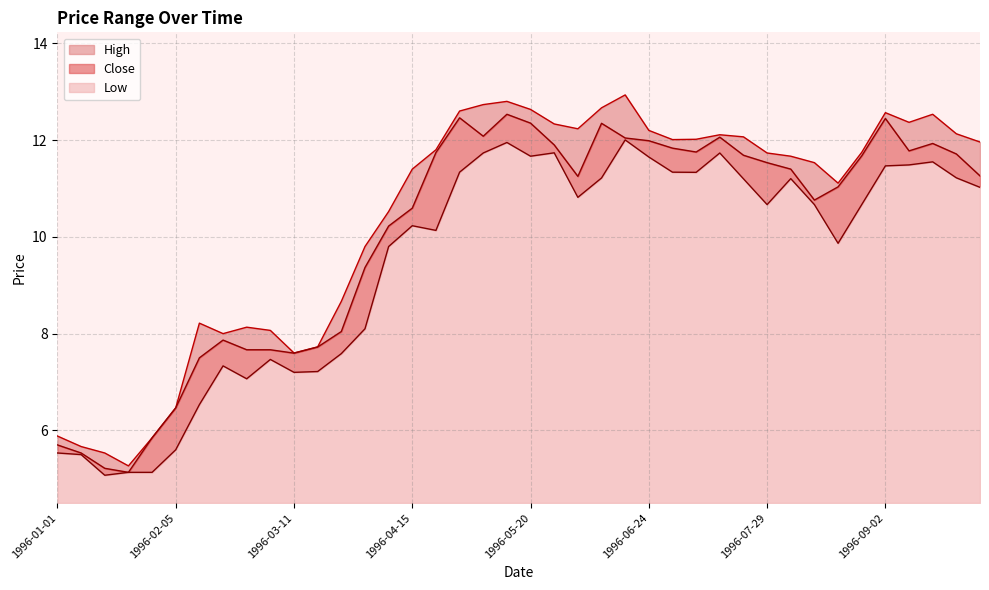

True or false: High and Low intersect in this chart.

False